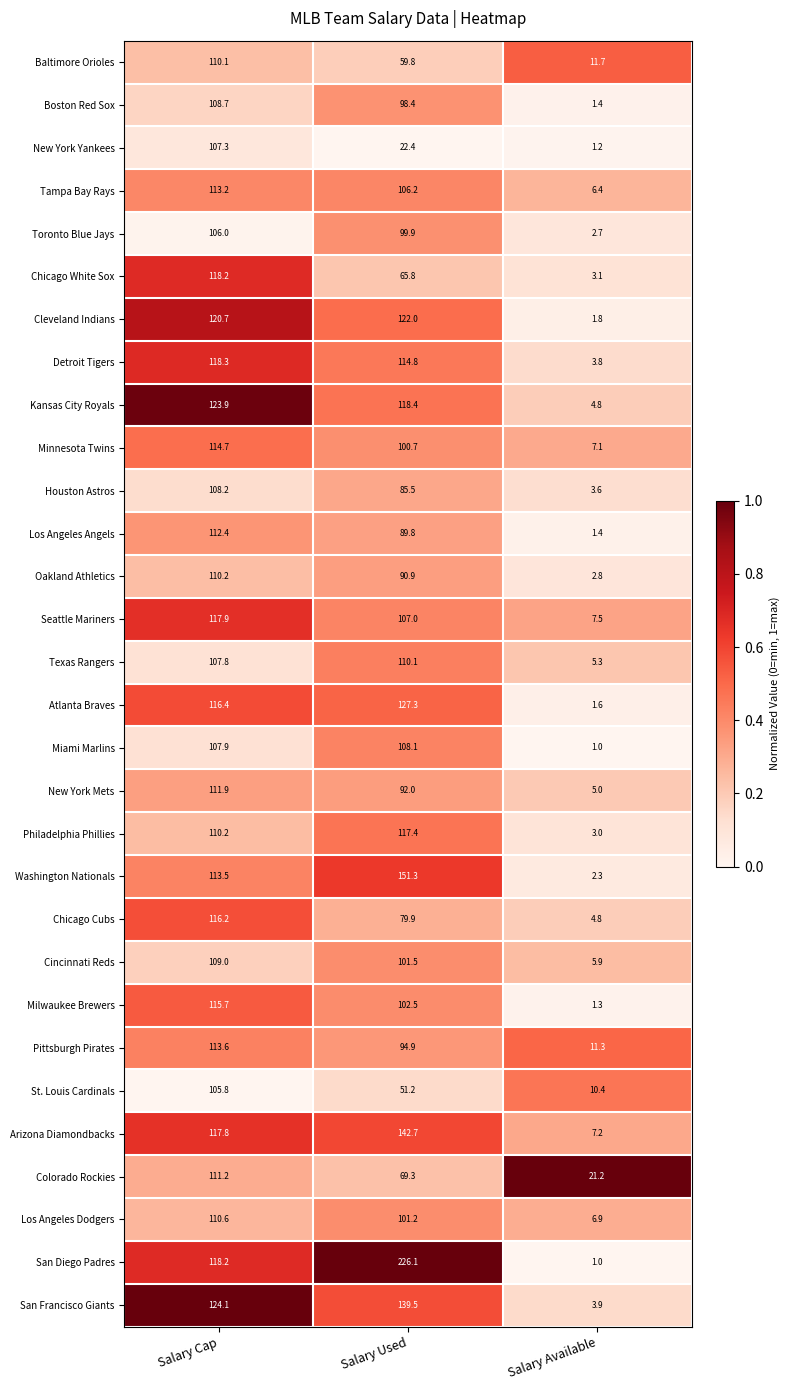

Is the value of Los Angeles Dodgers at Salary Used greater than the value of St. Louis Cardinals at Salary Available?

Yes